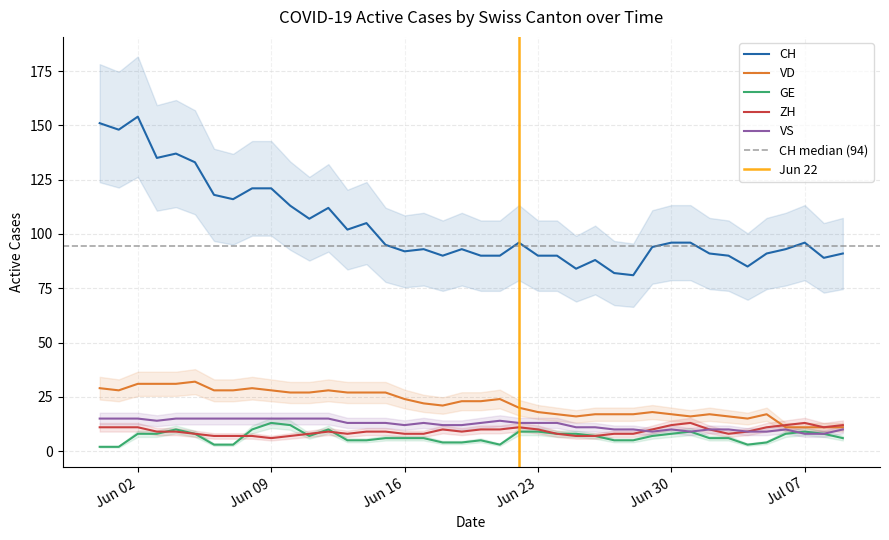

True or false: VS and CH cross at least once.

False